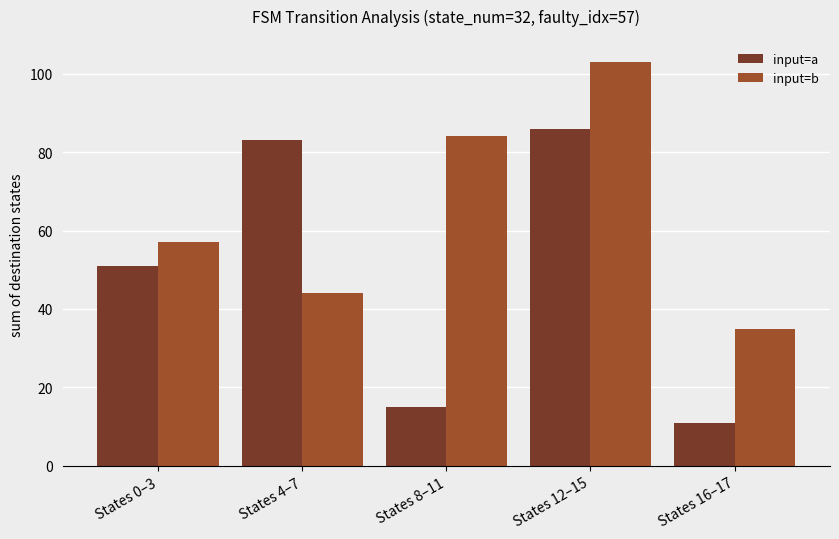

List the labels in order of input=a value, smallest first.

States 16–17, States 8–11, States 0–3, States 4–7, States 12–15